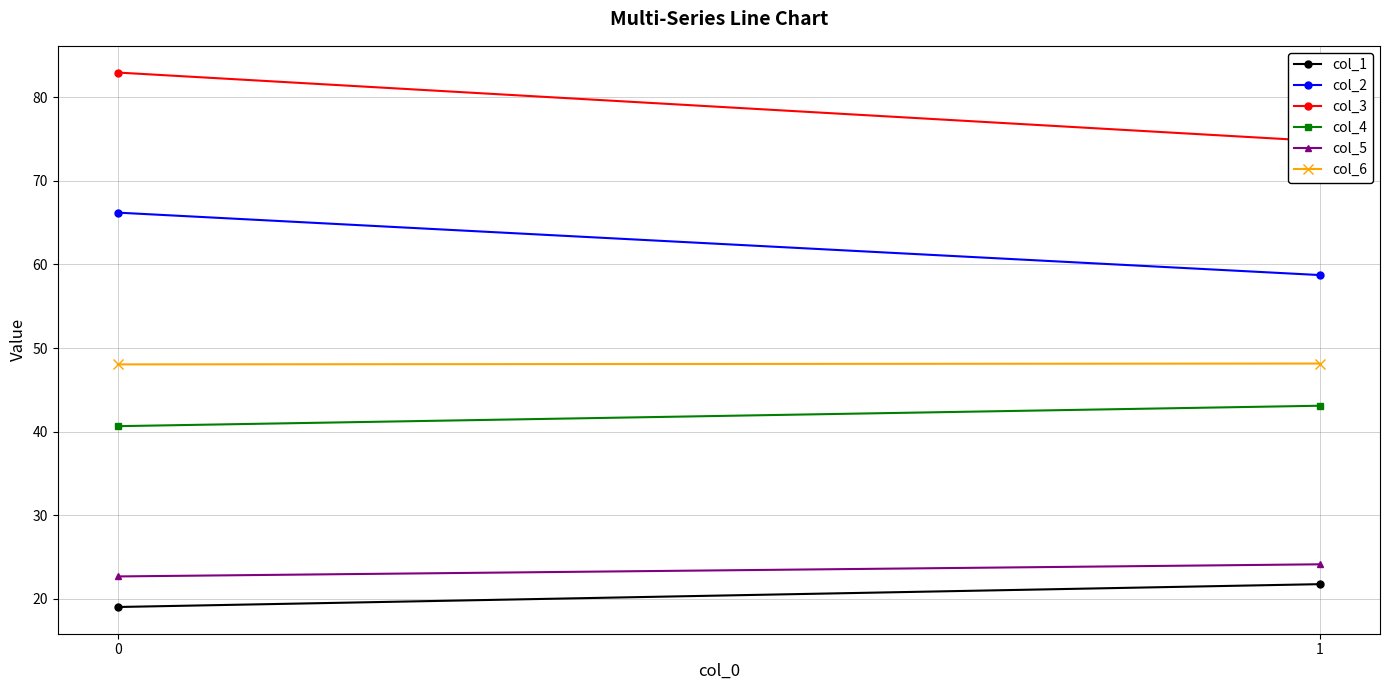

What is the difference between the maximum and minimum values in the col_1 series?

2.7